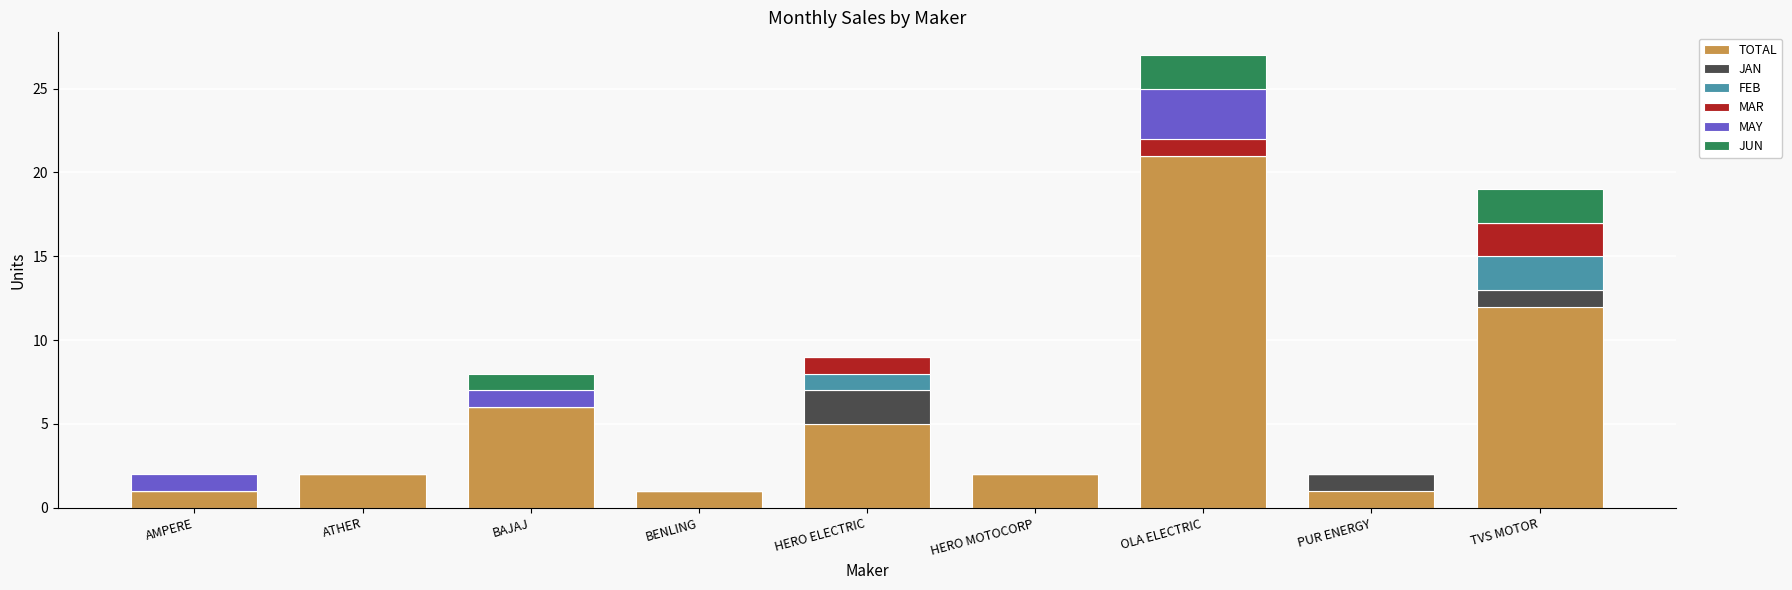

At which label does TOTAL reach its peak?

OLA ELECTRIC